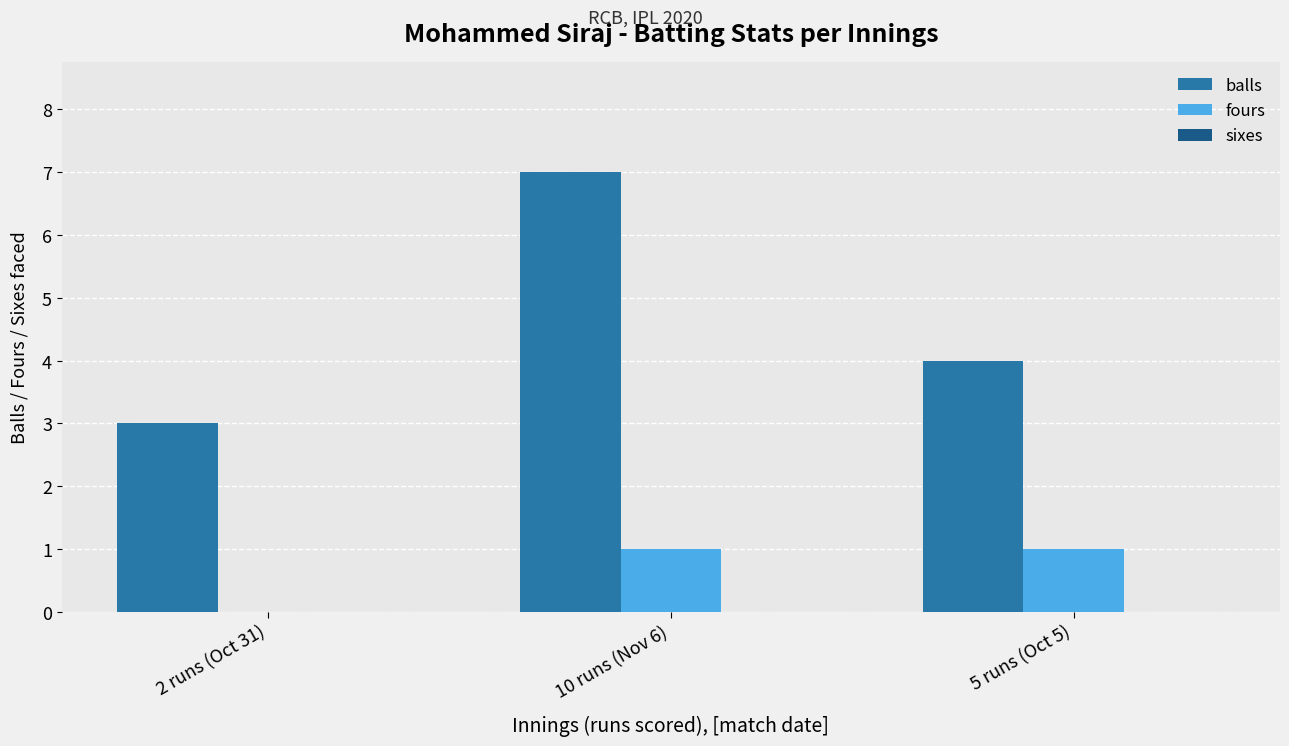

What is the maximum value shown in the chart?

7